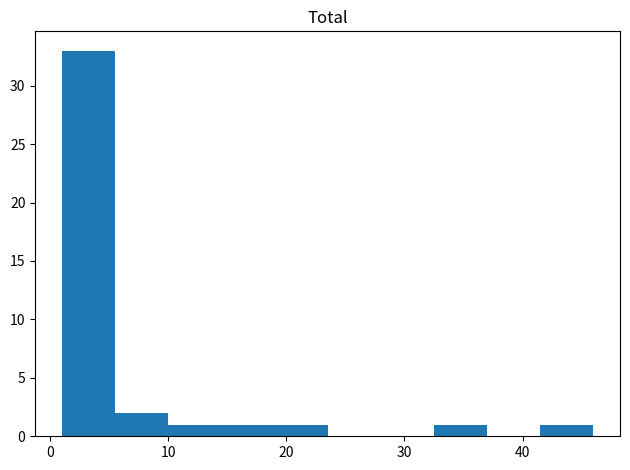

Which range on the x-axis has the tallest bar?

1.0 to 5.5